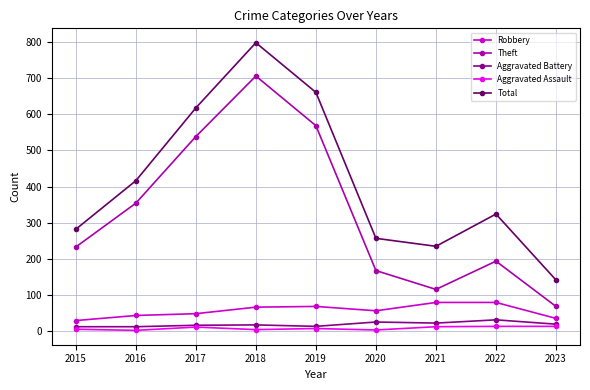

What is the spread (max minus min) of values at 2015?

276